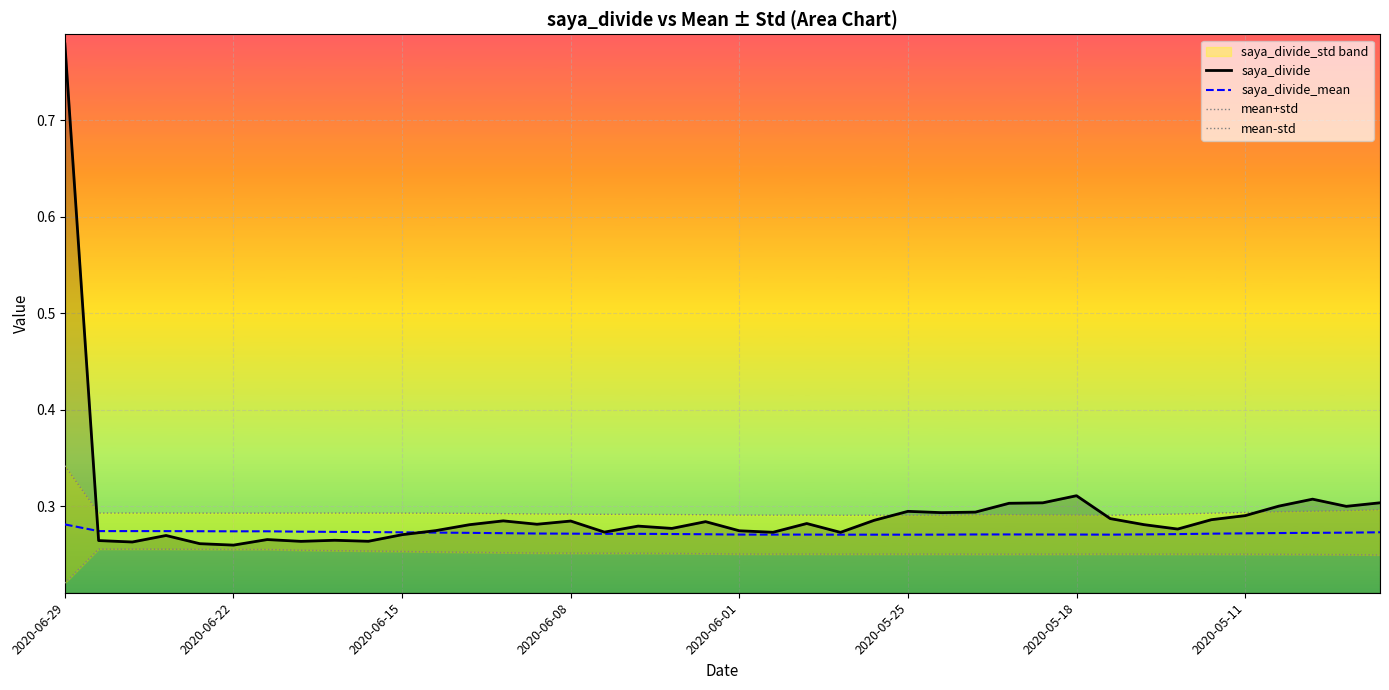

True or false: saya_divide_mean and mean+std intersect in this chart.

False